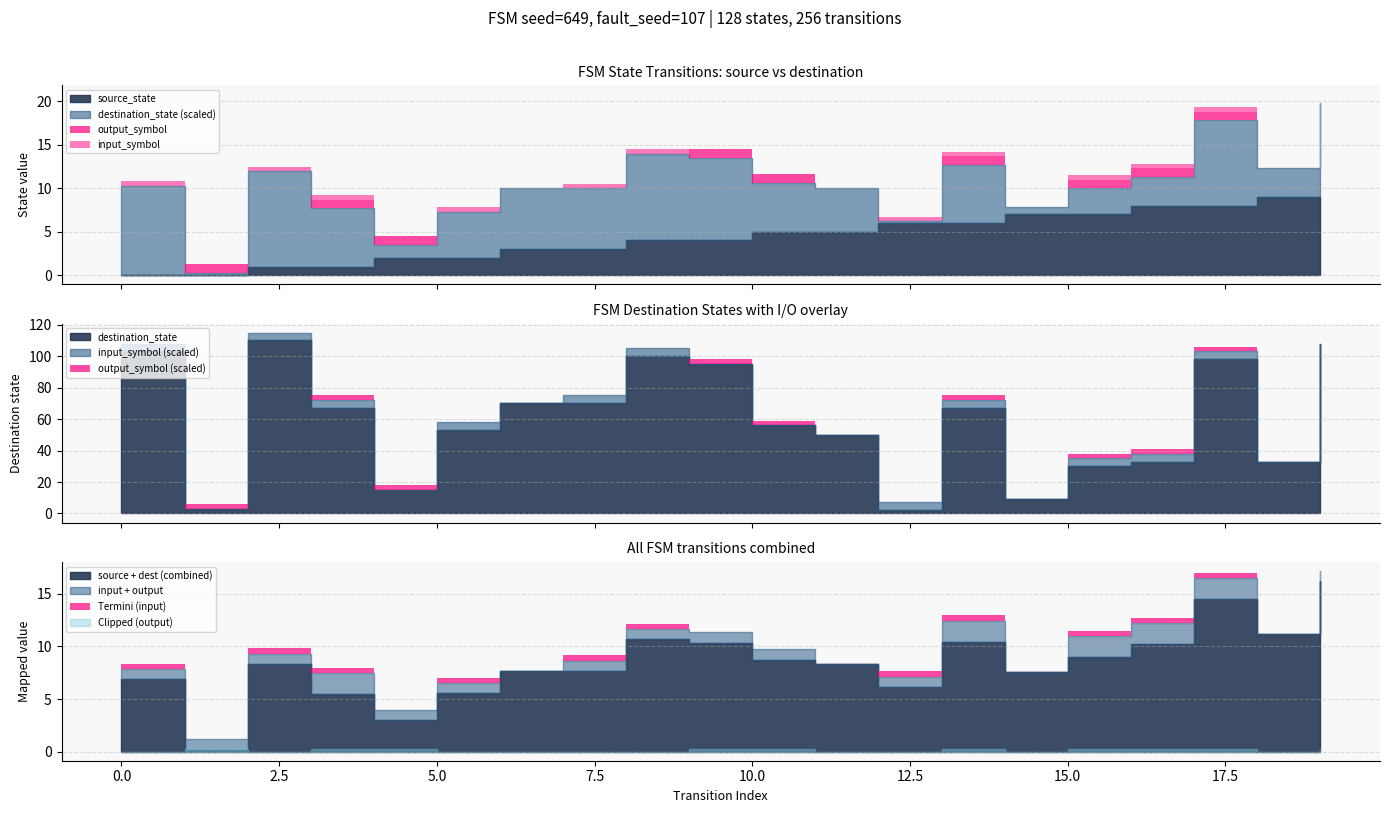

Reading left to right, extract all data points from this chart.

source_state: 0=0	1=0	2=1	3=1	4=2	5=2	6=3	7=3	8=4	9=4	10=5	11=5	12=6	13=6	14=7	15=7	16=8	17=8	18=9	19=9
destination_state: 0=103	1=3	2=110	3=67	4=15	5=53	6=70	7=70	8=100	9=95	10=56	11=50	12=2	13=67	14=9	15=30	16=33	17=98	18=33	19=108
input_num_a: 0=1	1=0	2=1	3=1	4=0	5=1	6=0	7=1	8=1	9=0	10=0	11=0	12=1	13=1	14=0	15=1	16=1	17=1	18=0	19=0
output_num_b: 0=0	1=1	2=0	3=1	4=1	5=0	6=0	7=0	8=0	9=1	10=1	11=0	12=0	13=1	14=0	15=1	16=1	17=1	18=0	19=1